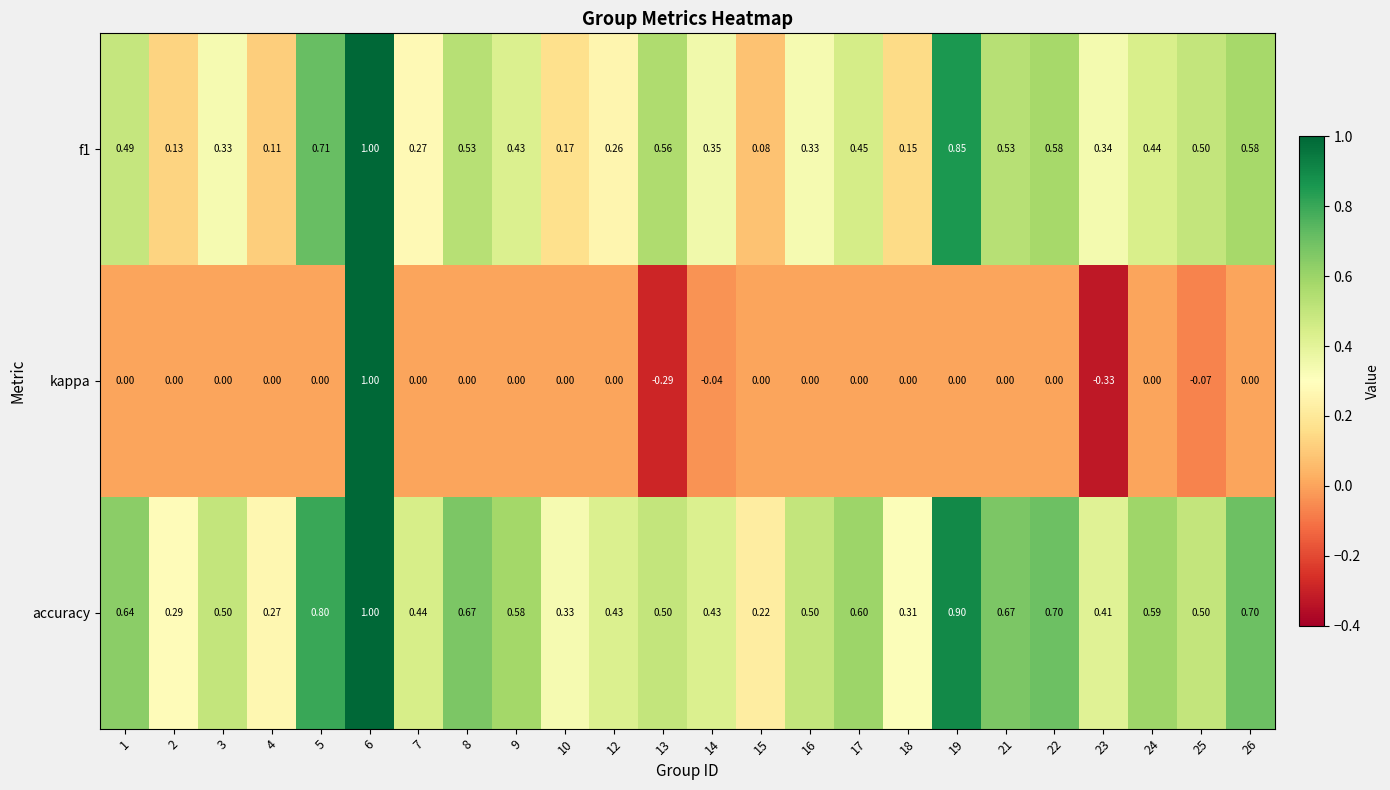

Which series changed the most between 6 and 12?

kappa